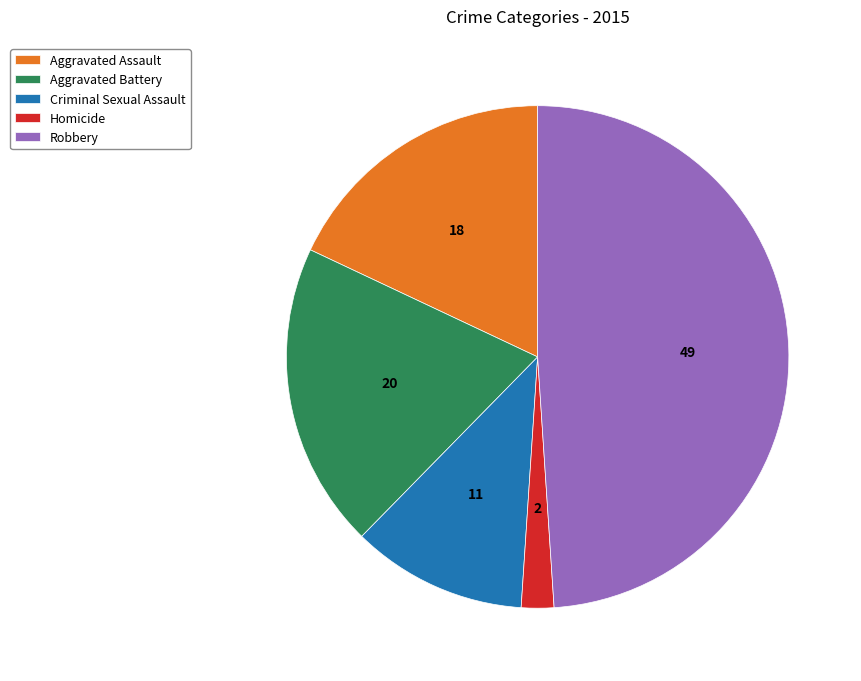

What is the smallest slice in the pie chart?

Homicide